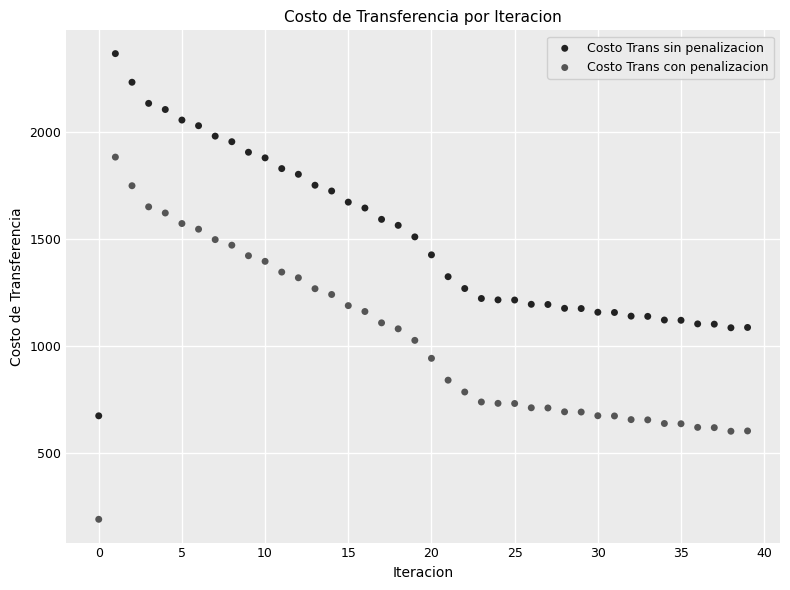

Which series reaches the minimum Y coordinate?

Costo Trans con penalizacion